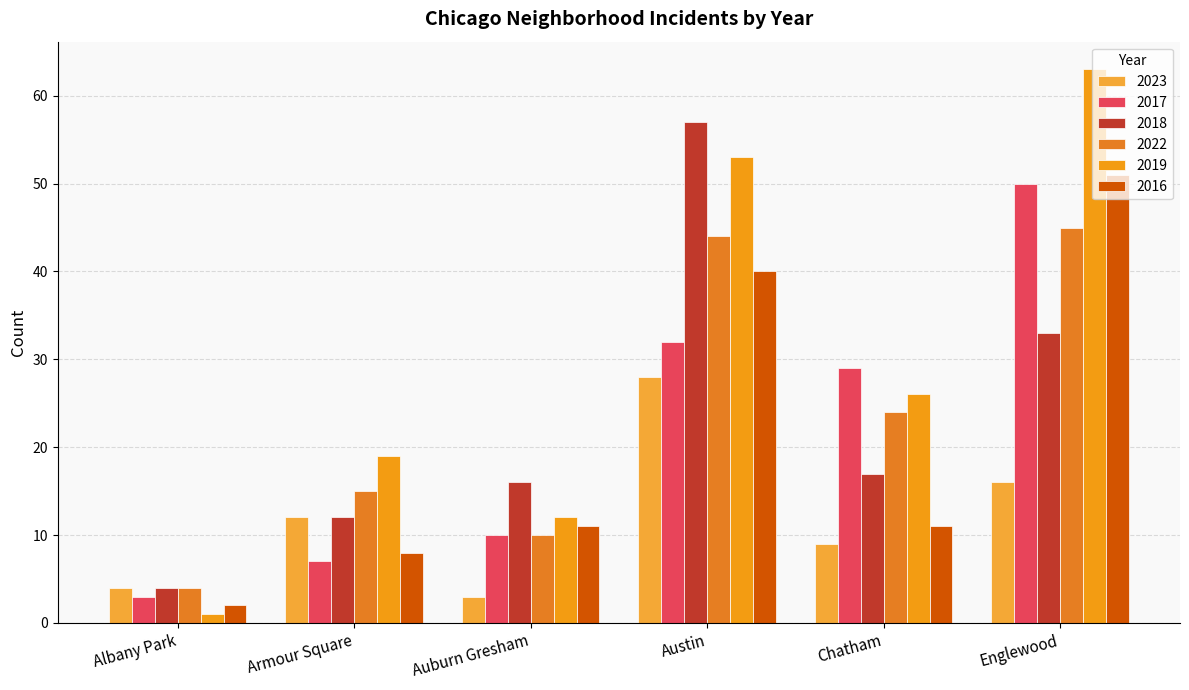

Is it true that 2018 equals 30 at Chatham?

False